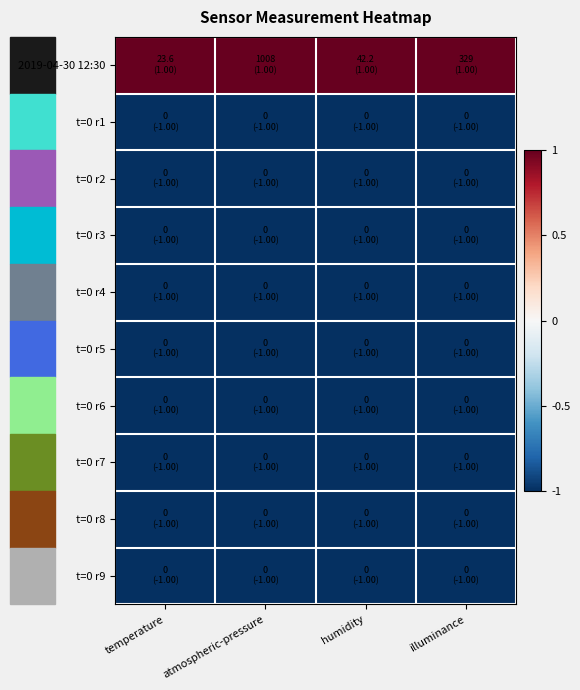

Which has a higher value, atmospheric-pressure or humidity?

atmospheric-pressure